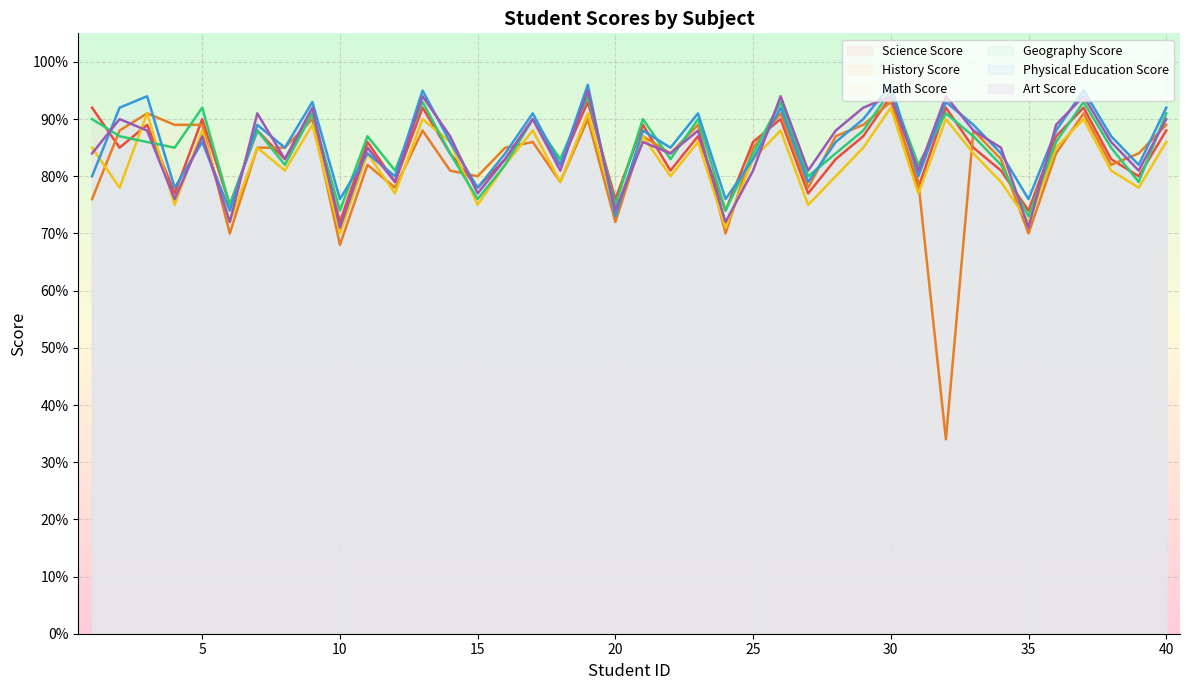

Does the chart display data point markers on the line(s)?

No